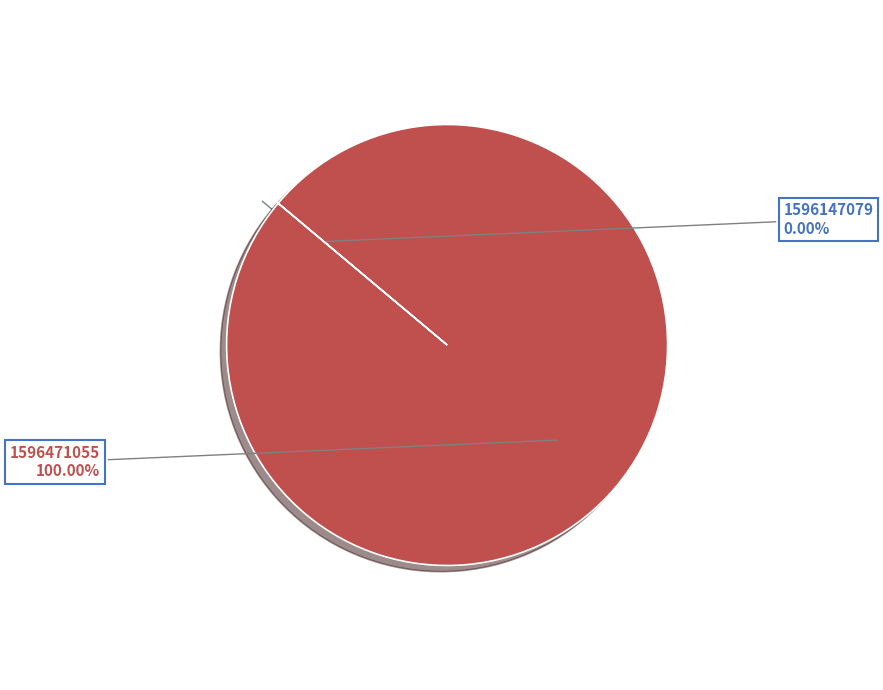

True or false: 1596147079 accounts for 0% of the total.

True